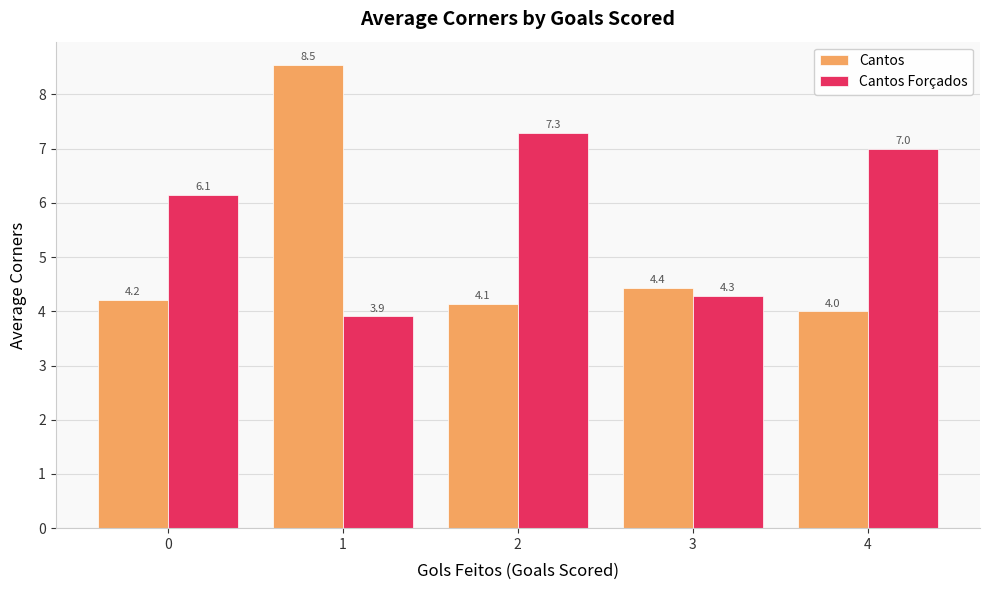

Rank the categories by Cantos Forçados value from highest to lowest.

2, 4, 0, 3, 1